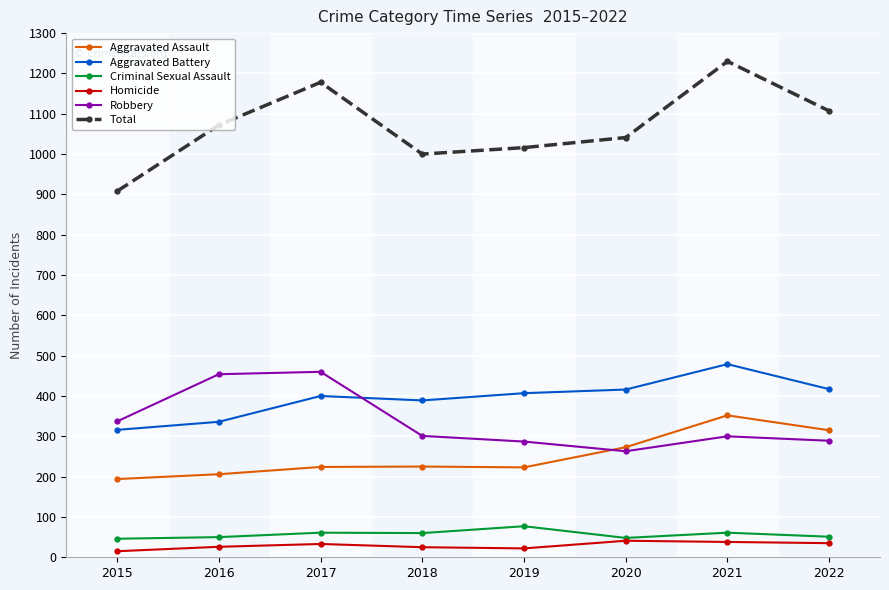

Which series has the largest total across all categories?

Total